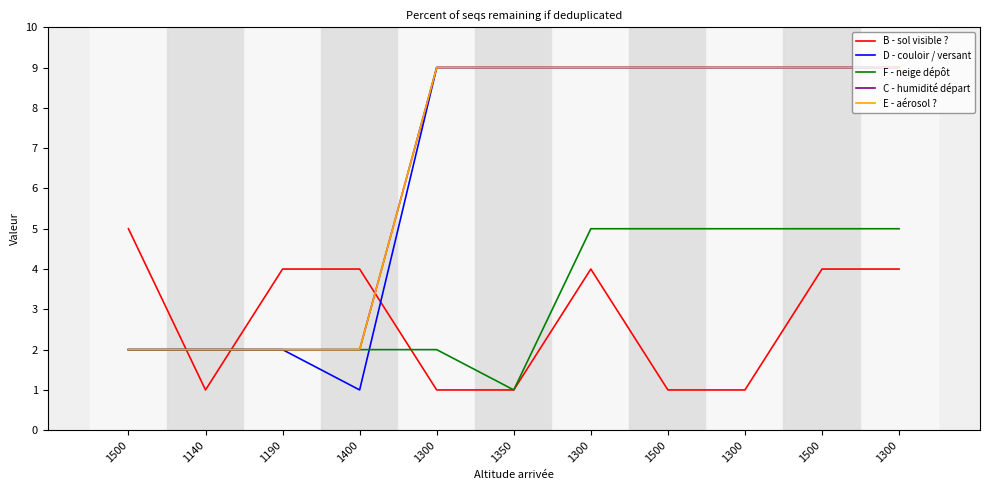

What is the sum of the E - aérosol ? values at 1300 and 1300?

18